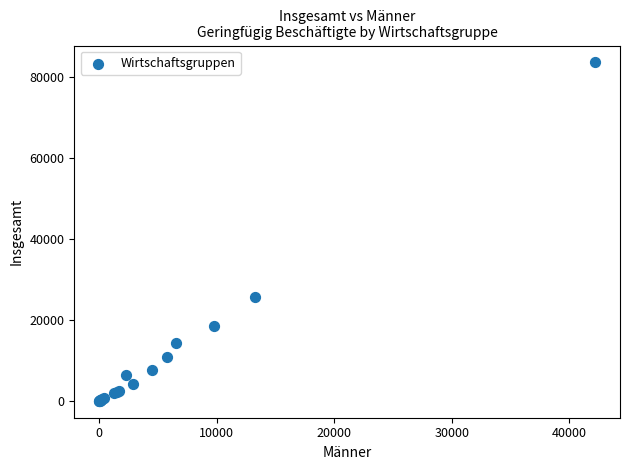

What Y value in the scatter plot is closest to 41780?

25543